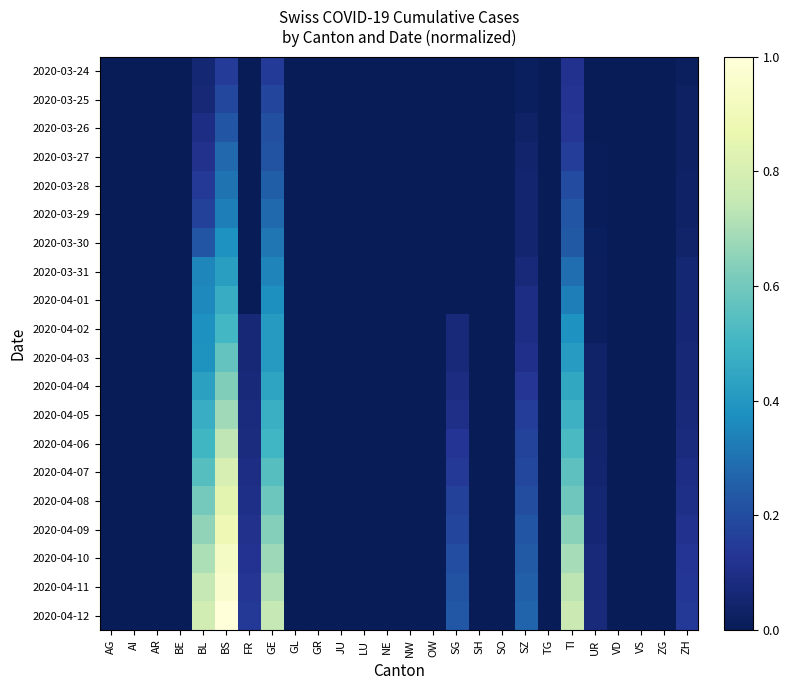

Reading right to left, transcribe all the data shown in this chart.

2020-03-24: ZH=0.0	ZG=0.0	VS=0.0	VD=0.0	UR=0.0	TI=0.1	TG=0.0	SZ=0.0	SO=0.0	SH=0.0	SG=0.0	OW=0.0	NW=0.0	NE=0.0	LU=0.0	JU=0.0	GR=0.0	GL=0.0	GE=0.1	FR=0.0	BS=0.2	BL=0.1	BE=0.0	AR=0.0	AI=0.0	AG=0.0
2020-03-25: ZH=0.0	ZG=0.0	VS=0.0	VD=0.0	UR=0.0	TI=0.1	TG=0.0	SZ=0.0	SO=0.0	SH=0.0	SG=0.0	OW=0.0	NW=0.0	NE=0.0	LU=0.0	JU=0.0	GR=0.0	GL=0.0	GE=0.2	FR=0.0	BS=0.2	BL=0.1	BE=0.0	AR=0.0	AI=0.0	AG=0.0
2020-03-26: ZH=0.0	ZG=0.0	VS=0.0	VD=0.0	UR=0.0	TI=0.1	TG=0.0	SZ=0.0	SO=0.0	SH=0.0	SG=0.0	OW=0.0	NW=0.0	NE=0.0	LU=0.0	JU=0.0	GR=0.0	GL=0.0	GE=0.2	FR=0.0	BS=0.2	BL=0.1	BE=0.0	AR=0.0	AI=0.0	AG=0.0
2020-03-27: ZH=0.0	ZG=0.0	VS=0.0	VD=0.0	UR=0.0	TI=0.2	TG=0.0	SZ=0.0	SO=0.0	SH=0.0	SG=0.0	OW=0.0	NW=0.0	NE=0.0	LU=0.0	JU=0.0	GR=0.0	GL=0.0	GE=0.2	FR=0.0	BS=0.3	BL=0.1	BE=0.0	AR=0.0	AI=0.0	AG=0.0
2020-03-28: ZH=0.0	ZG=0.0	VS=0.0	VD=0.0	UR=0.0	TI=0.2	TG=0.0	SZ=0.0	SO=0.0	SH=0.0	SG=0.0	OW=0.0	NW=0.0	NE=0.0	LU=0.0	JU=0.0	GR=0.0	GL=0.0	GE=0.3	FR=0.0	BS=0.3	BL=0.1	BE=0.0	AR=0.0	AI=0.0	AG=0.0
2020-03-29: ZH=0.0	ZG=0.0	VS=0.0	VD=0.0	UR=0.0	TI=0.2	TG=0.0	SZ=0.0	SO=0.0	SH=0.0	SG=0.0	OW=0.0	NW=0.0	NE=0.0	LU=0.0	JU=0.0	GR=0.0	GL=0.0	GE=0.3	FR=0.0	BS=0.3	BL=0.2	BE=0.0	AR=0.0	AI=0.0	AG=0.0
2020-03-30: ZH=0.0	ZG=0.0	VS=0.0	VD=0.0	UR=0.0	TI=0.2	TG=0.0	SZ=0.0	SO=0.0	SH=0.0	SG=0.0	OW=0.0	NW=0.0	NE=0.0	LU=0.0	JU=0.0	GR=0.0	GL=0.0	GE=0.3	FR=0.0	BS=0.4	BL=0.2	BE=0.0	AR=0.0	AI=0.0	AG=0.0
2020-03-31: ZH=0.1	ZG=0.0	VS=0.0	VD=0.0	UR=0.0	TI=0.3	TG=0.0	SZ=0.1	SO=0.0	SH=0.0	SG=0.0	OW=0.0	NW=0.0	NE=0.0	LU=0.0	JU=0.0	GR=0.0	GL=0.0	GE=0.3	FR=0.0	BS=0.4	BL=0.3	BE=0.0	AR=0.0	AI=0.0	AG=0.0
2020-04-01: ZH=0.1	ZG=0.0	VS=0.0	VD=0.0	UR=0.0	TI=0.3	TG=0.0	SZ=0.1	SO=0.0	SH=0.0	SG=0.0	OW=0.0	NW=0.0	NE=0.0	LU=0.0	JU=0.0	GR=0.0	GL=0.0	GE=0.4	FR=0.0	BS=0.5	BL=0.4	BE=0.0	AR=0.0	AI=0.0	AG=0.0
2020-04-02: ZH=0.1	ZG=0.0	VS=0.0	VD=0.0	UR=0.0	TI=0.4	TG=0.0	SZ=0.1	SO=0.0	SH=0.0	SG=0.1	OW=0.0	NW=0.0	NE=0.0	LU=0.0	JU=0.0	GR=0.0	GL=0.0	GE=0.4	FR=0.1	BS=0.5	BL=0.4	BE=0.0	AR=0.0	AI=0.0	AG=0.0
2020-04-03: ZH=0.1	ZG=0.0	VS=0.0	VD=0.0	UR=0.0	TI=0.4	TG=0.0	SZ=0.1	SO=0.0	SH=0.0	SG=0.1	OW=0.0	NW=0.0	NE=0.0	LU=0.0	JU=0.0	GR=0.0	GL=0.0	GE=0.4	FR=0.1	BS=0.6	BL=0.4	BE=0.0	AR=0.0	AI=0.0	AG=0.0
2020-04-04: ZH=0.1	ZG=0.0	VS=0.0	VD=0.0	UR=0.0	TI=0.5	TG=0.0	SZ=0.1	SO=0.0	SH=0.0	SG=0.1	OW=0.0	NW=0.0	NE=0.0	LU=0.0	JU=0.0	GR=0.0	GL=0.0	GE=0.4	FR=0.1	BS=0.6	BL=0.4	BE=0.0	AR=0.0	AI=0.0	AG=0.0
2020-04-05: ZH=0.1	ZG=0.0	VS=0.0	VD=0.0	UR=0.0	TI=0.5	TG=0.0	SZ=0.2	SO=0.0	SH=0.0	SG=0.1	OW=0.0	NW=0.0	NE=0.0	LU=0.0	JU=0.0	GR=0.0	GL=0.0	GE=0.5	FR=0.1	BS=0.7	BL=0.5	BE=0.0	AR=0.0	AI=0.0	AG=0.0
2020-04-06: ZH=0.1	ZG=0.0	VS=0.0	VD=0.0	UR=0.0	TI=0.5	TG=0.0	SZ=0.2	SO=0.0	SH=0.0	SG=0.1	OW=0.0	NW=0.0	NE=0.0	LU=0.0	JU=0.0	GR=0.0	GL=0.0	GE=0.5	FR=0.1	BS=0.7	BL=0.5	BE=0.0	AR=0.0	AI=0.0	AG=0.0
2020-04-07: ZH=0.1	ZG=0.0	VS=0.0	VD=0.0	UR=0.1	TI=0.6	TG=0.0	SZ=0.2	SO=0.0	SH=0.0	SG=0.1	OW=0.0	NW=0.0	NE=0.0	LU=0.0	JU=0.0	GR=0.0	GL=0.0	GE=0.5	FR=0.1	BS=0.8	BL=0.5	BE=0.0	AR=0.0	AI=0.0	AG=0.0
2020-04-08: ZH=0.1	ZG=0.0	VS=0.0	VD=0.0	UR=0.1	TI=0.6	TG=0.0	SZ=0.2	SO=0.0	SH=0.0	SG=0.2	OW=0.0	NW=0.0	NE=0.0	LU=0.0	JU=0.0	GR=0.0	GL=0.0	GE=0.6	FR=0.1	BS=0.8	BL=0.6	BE=0.0	AR=0.0	AI=0.0	AG=0.0
2020-04-09: ZH=0.1	ZG=0.0	VS=0.0	VD=0.0	UR=0.1	TI=0.6	TG=0.0	SZ=0.2	SO=0.0	SH=0.0	SG=0.2	OW=0.0	NW=0.0	NE=0.0	LU=0.0	JU=0.0	GR=0.0	GL=0.0	GE=0.6	FR=0.1	BS=0.9	BL=0.7	BE=0.0	AR=0.0	AI=0.0	AG=0.0
2020-04-10: ZH=0.1	ZG=0.0	VS=0.0	VD=0.0	UR=0.1	TI=0.7	TG=0.0	SZ=0.2	SO=0.0	SH=0.0	SG=0.2	OW=0.0	NW=0.0	NE=0.0	LU=0.0	JU=0.0	GR=0.0	GL=0.0	GE=0.7	FR=0.1	BS=0.9	BL=0.7	BE=0.0	AR=0.0	AI=0.0	AG=0.0
2020-04-11: ZH=0.1	ZG=0.0	VS=0.0	VD=0.0	UR=0.1	TI=0.7	TG=0.0	SZ=0.3	SO=0.0	SH=0.0	SG=0.2	OW=0.0	NW=0.0	NE=0.0	LU=0.0	JU=0.0	GR=0.0	GL=0.0	GE=0.7	FR=0.1	BS=1.0	BL=0.7	BE=0.0	AR=0.0	AI=0.0	AG=0.0
2020-04-12: ZH=0.1	ZG=0.0	VS=0.0	VD=0.0	UR=0.1	TI=0.8	TG=0.0	SZ=0.3	SO=0.0	SH=0.0	SG=0.2	OW=0.0	NW=0.0	NE=0.0	LU=0.0	JU=0.0	GR=0.0	GL=0.0	GE=0.7	FR=0.1	BS=1.0	BL=0.8	BE=0.0	AR=0.0	AI=0.0	AG=0.0